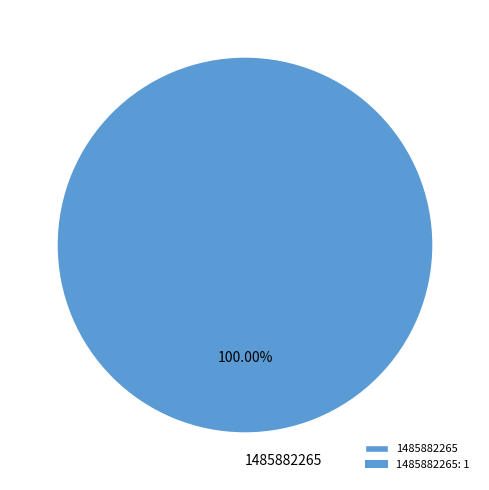

Count the number of slices in the pie.

1